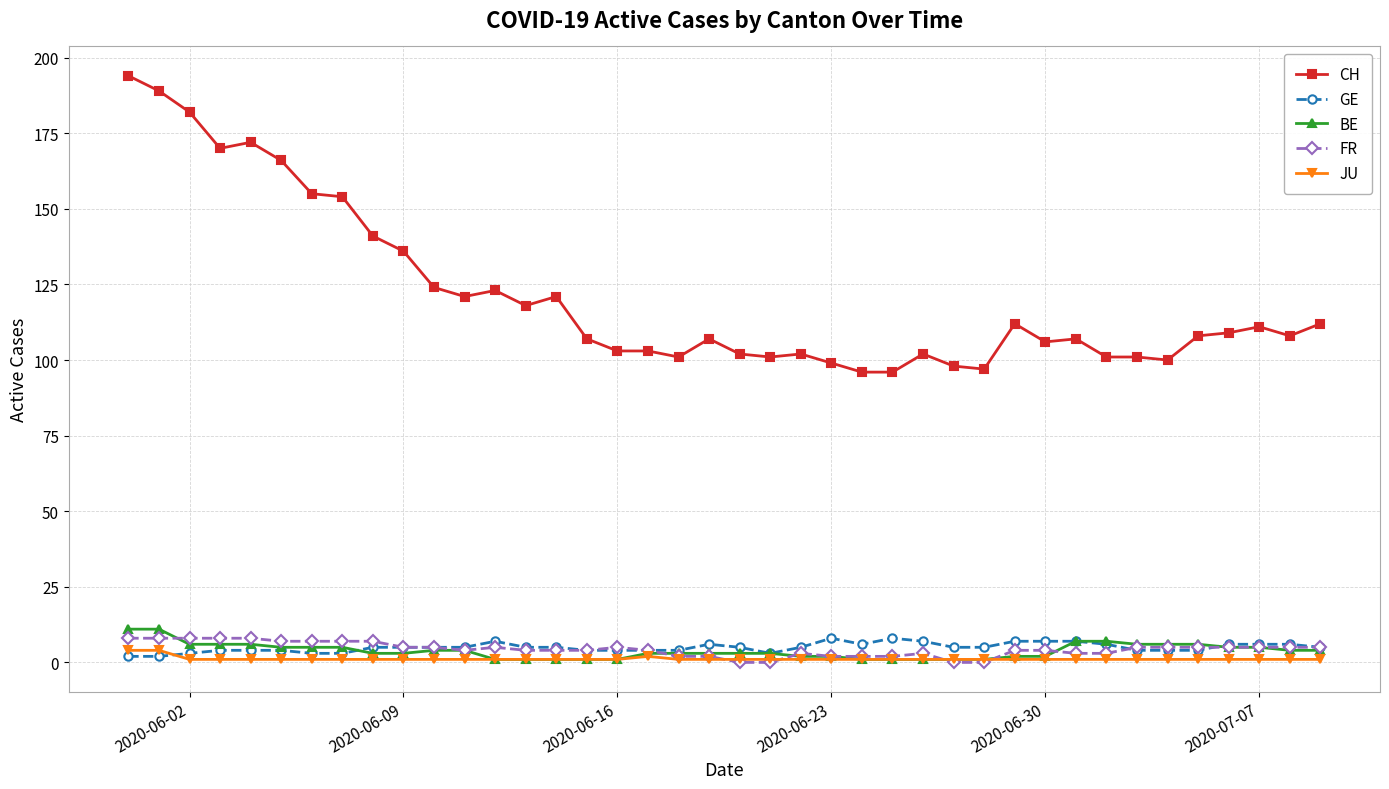

Which series has the largest total across all categories?

CH